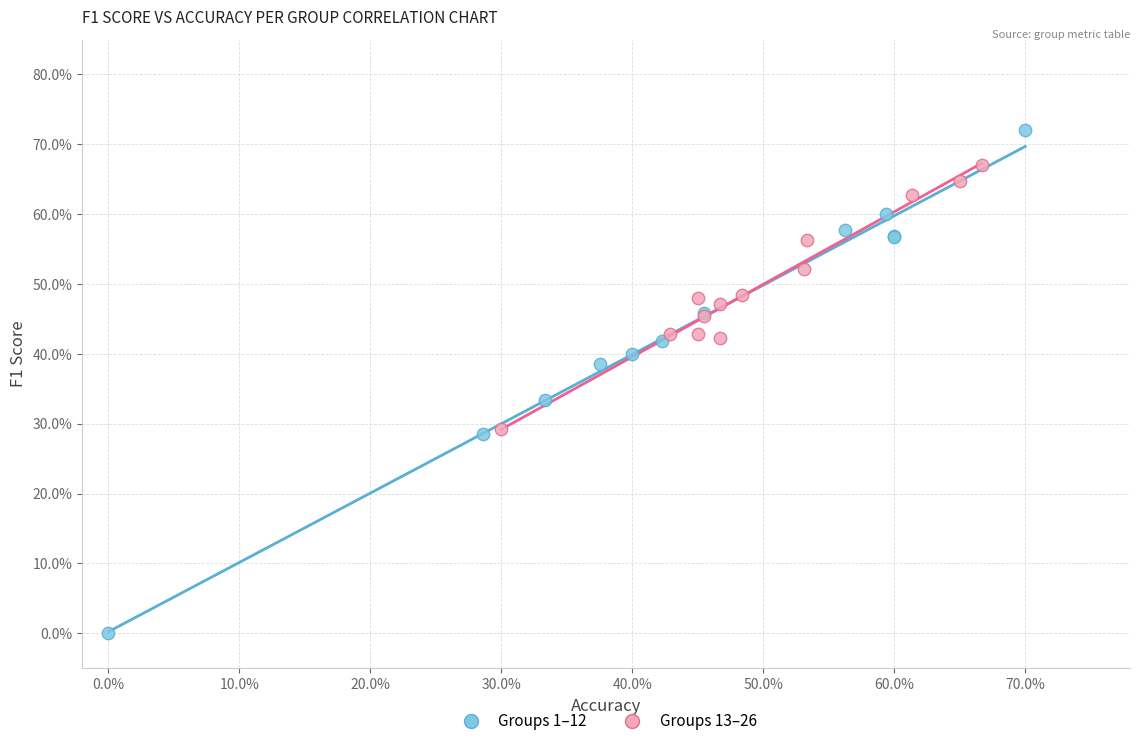

Which series has the largest Y range (max minus min)?

Groups 1–12